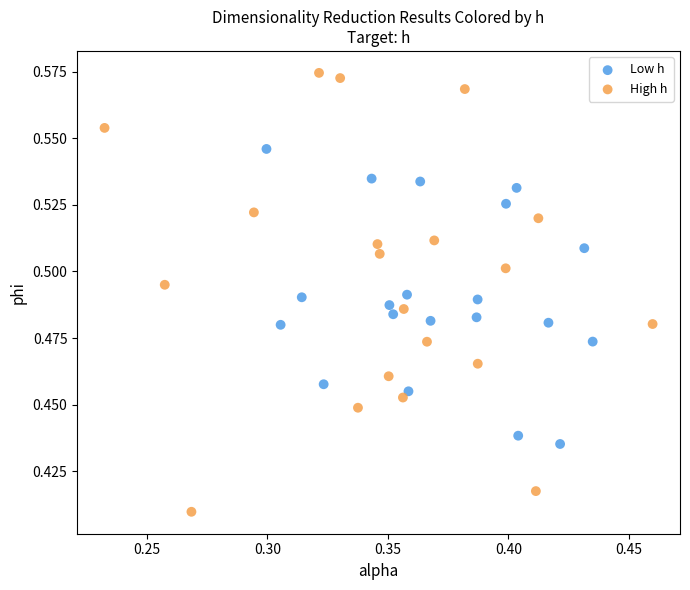

Which series reaches the maximum Y coordinate?

High h